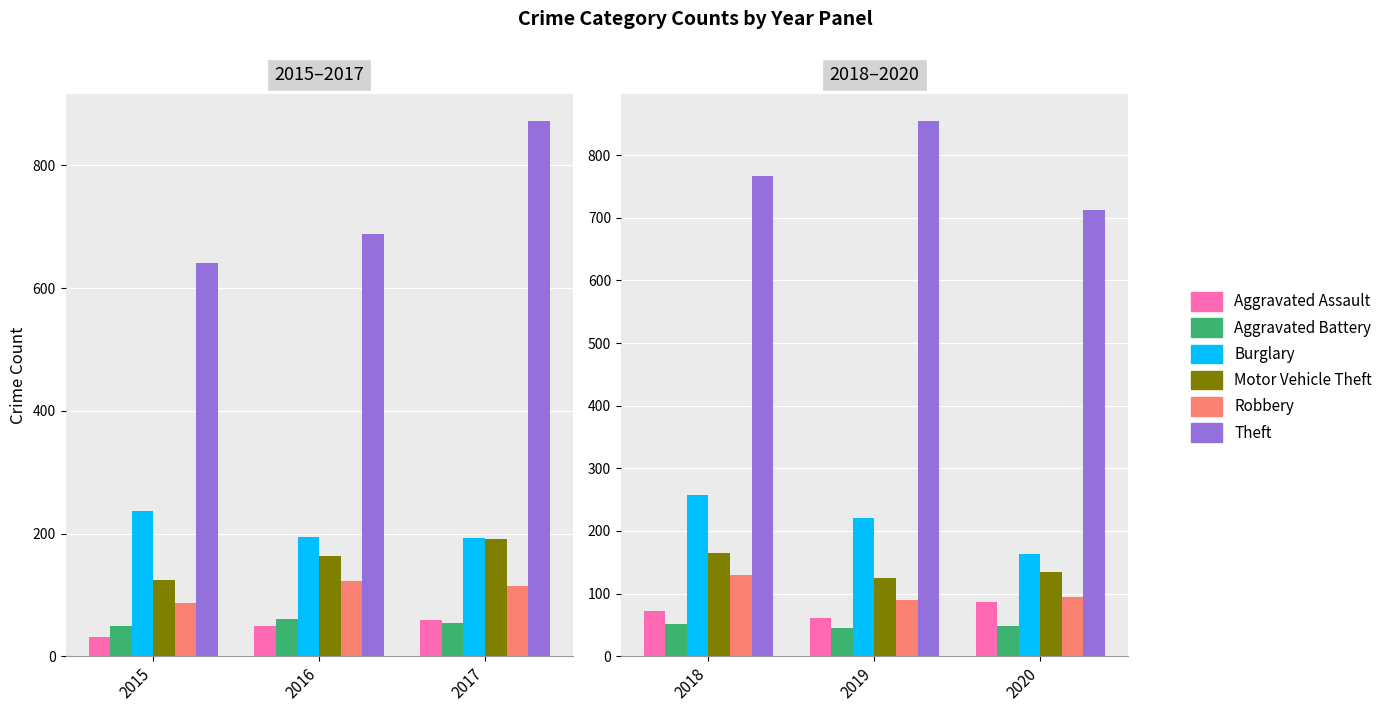

What is the value of the Robbery bar at the 2nd from the left?

89